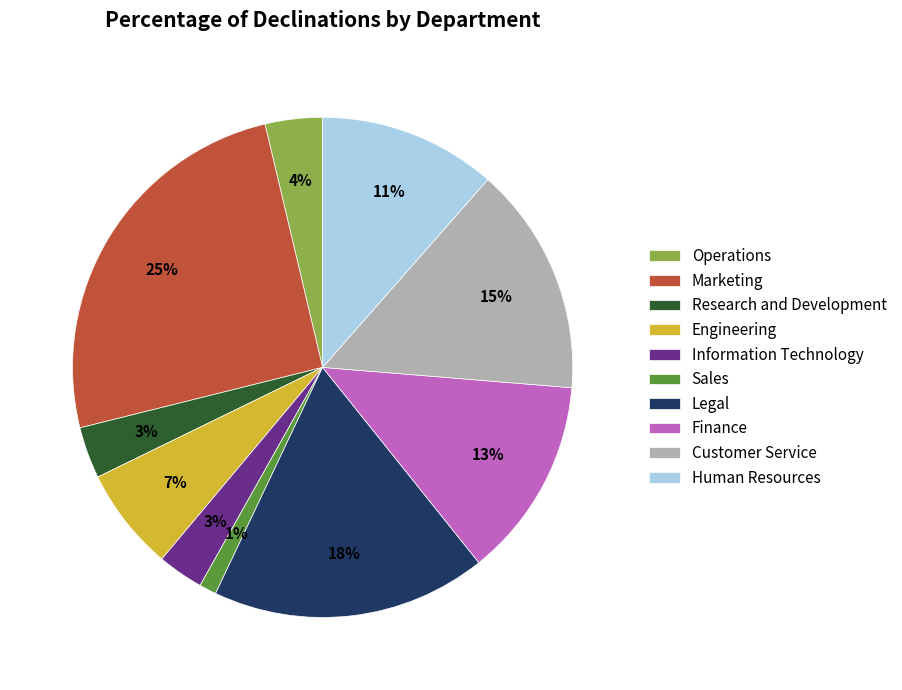

To the nearest percent, what portion does Legal represent?

18%